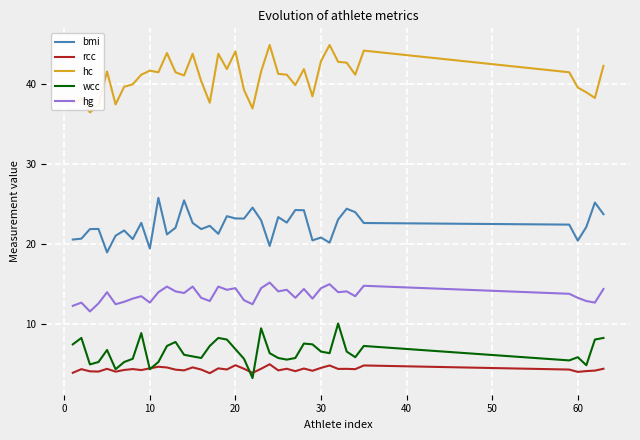

Which series has the largest total across all categories?

hc